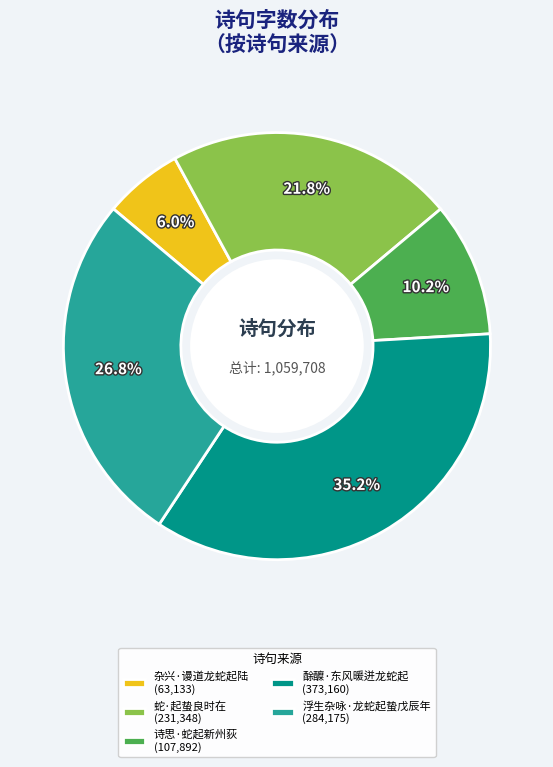

Which has a higher value, 蛇·起蛰良时在 (231,348) or 浮生杂咏·龙蛇起蛰戊辰年 (284,175)?

浮生杂咏·龙蛇起蛰戊辰年 (284,175)